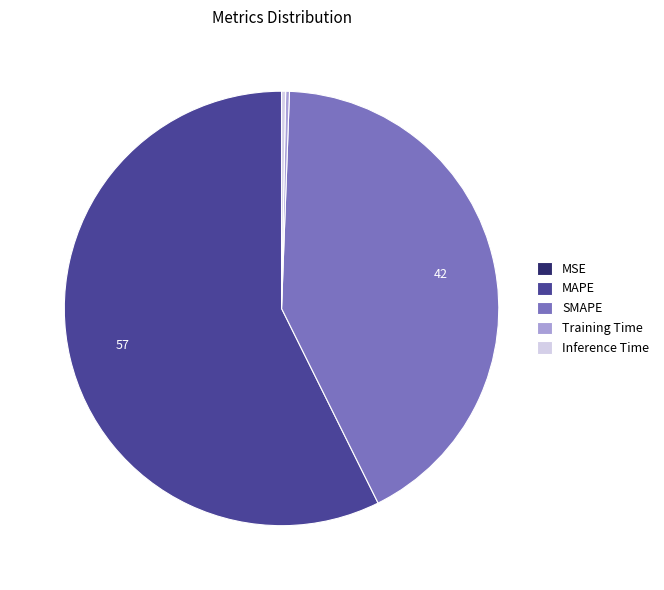

Which category has the biggest portion of the pie?

MAPE